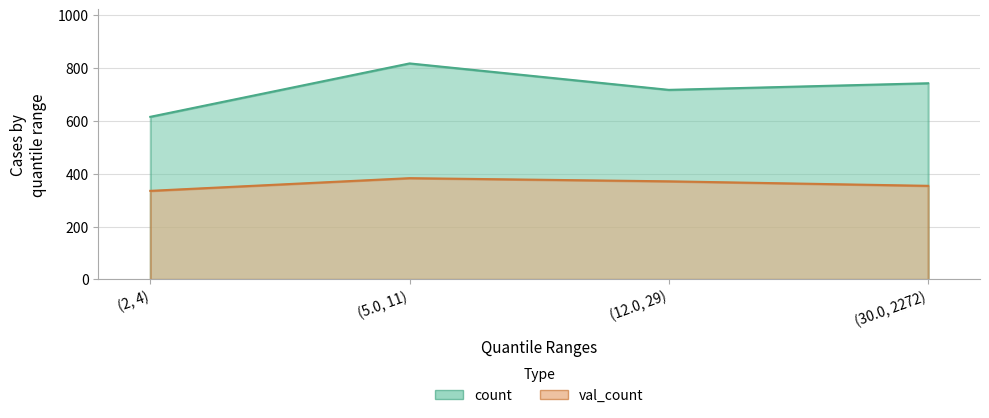

What are all the series names shown in the legend?

count, val_count